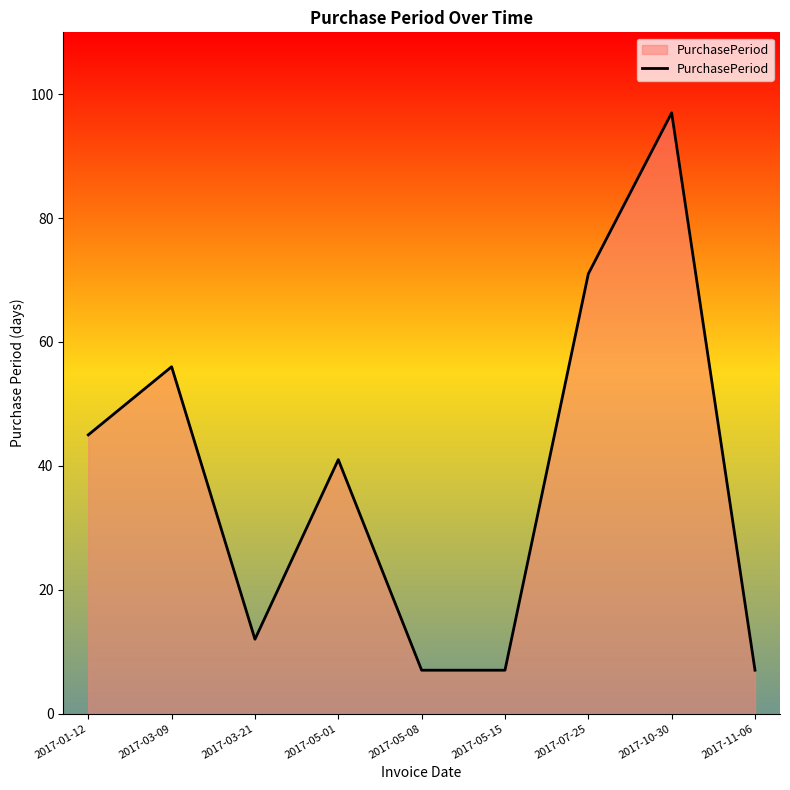

Reading left to right, extract all data points from this chart.

2017-01-12=45	2017-03-09=56	2017-03-21=12	2017-05-01=41	2017-05-08=7	2017-05-15=7	2017-07-25=71	2017-10-30=97	2017-11-06=7